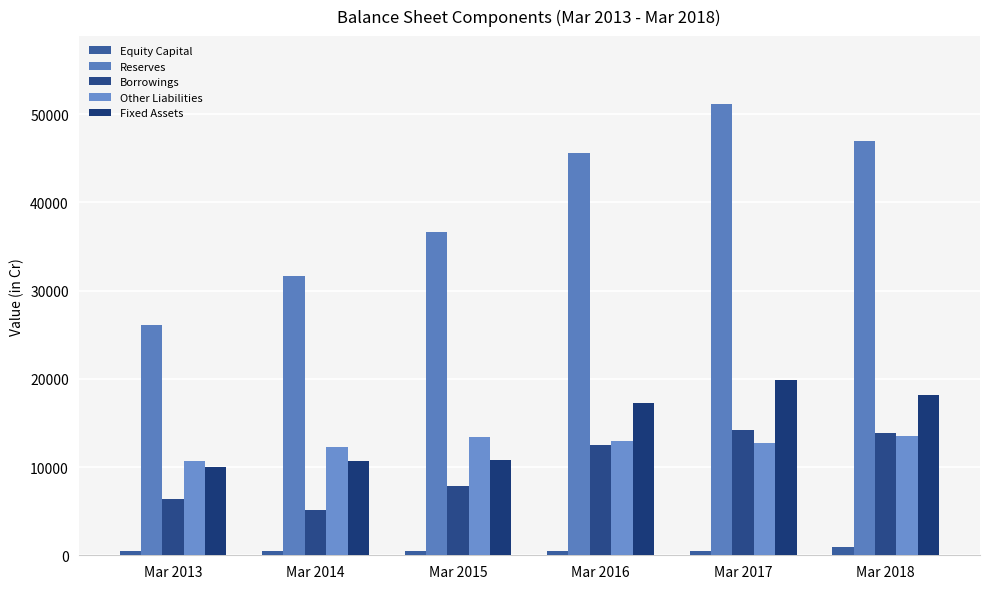

What is the value of the Fixed Assets bar at the 3rd from the left?

10837